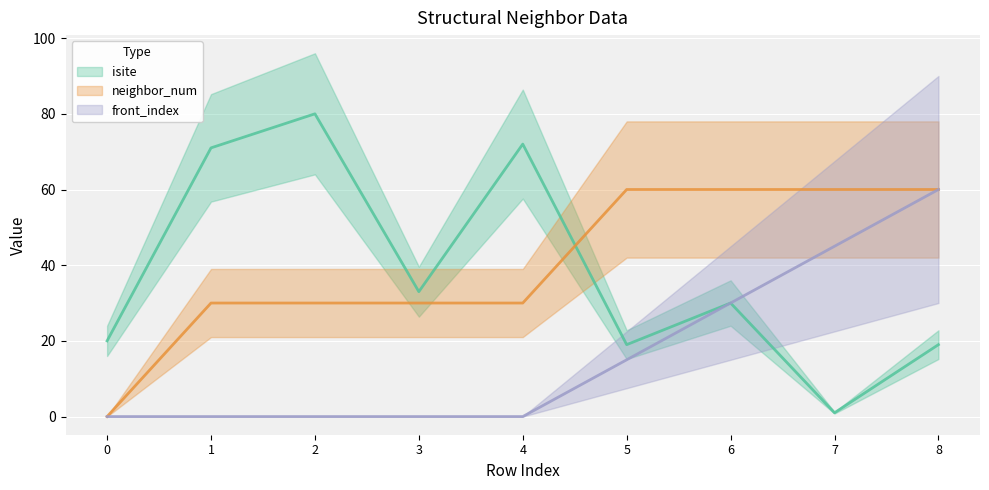

How many values in the neighbor_num series exceed 30?

4